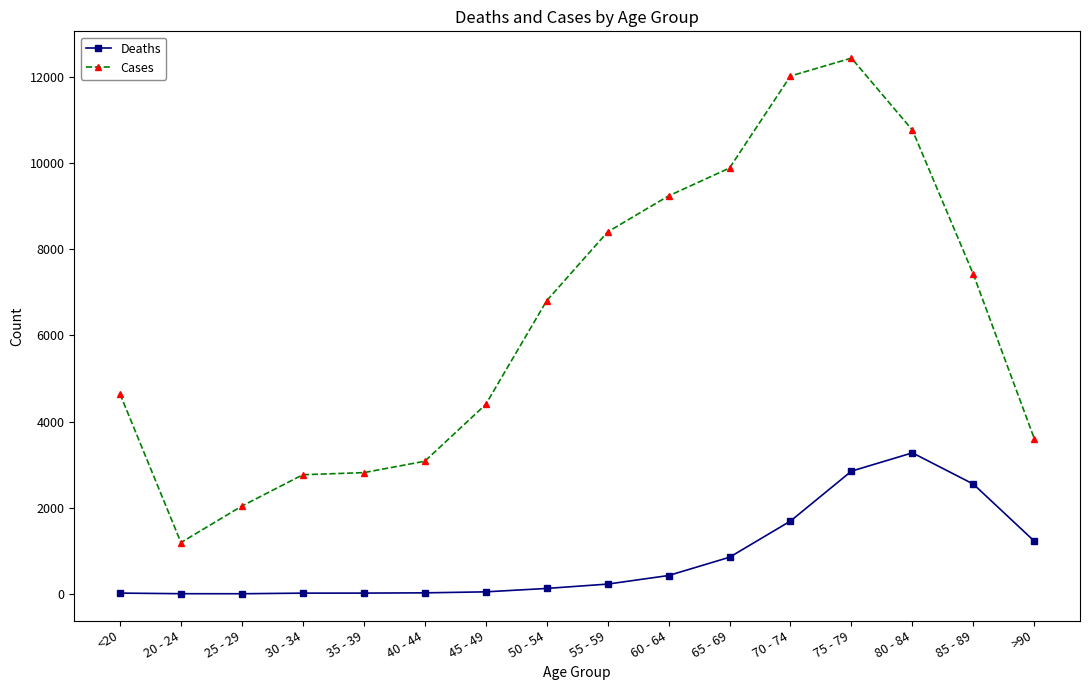

True or false: Cases and Deaths intersect in this chart.

False